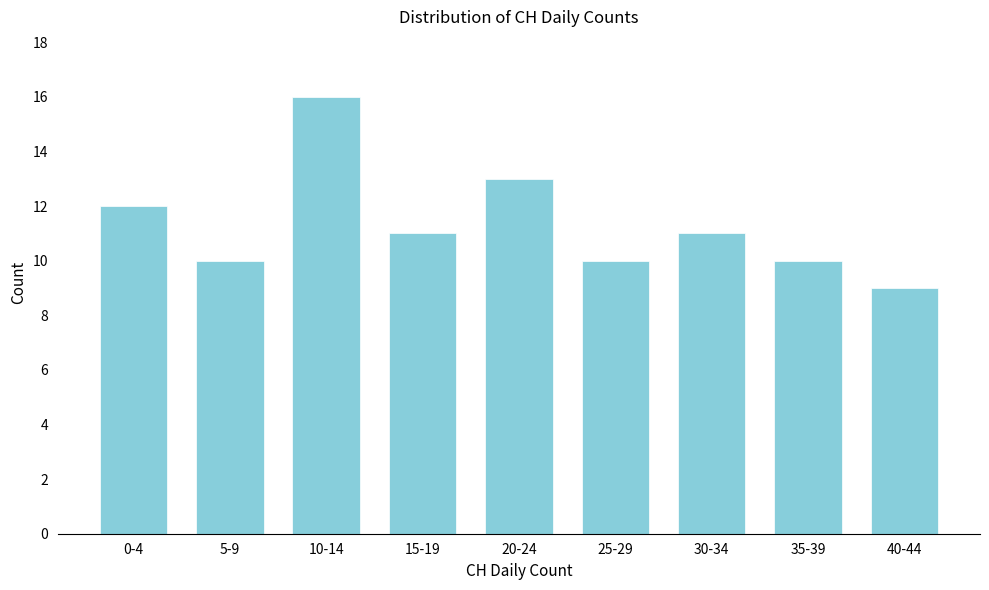

Reading left to right, list all the values displayed in this chart.

12	10	16	11	13	10	11	10	9